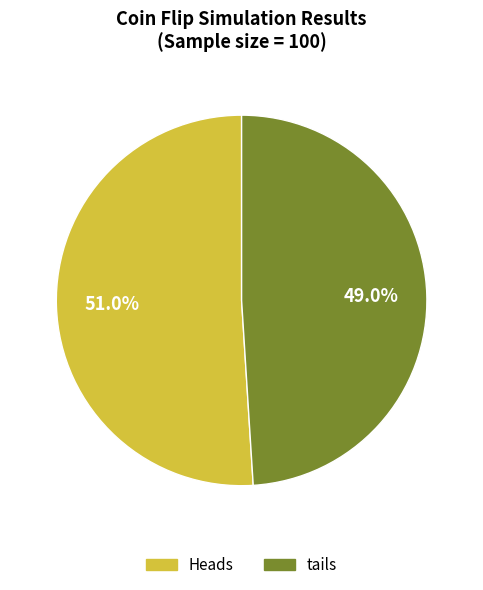

Is there a majority slice in this chart?

Yes